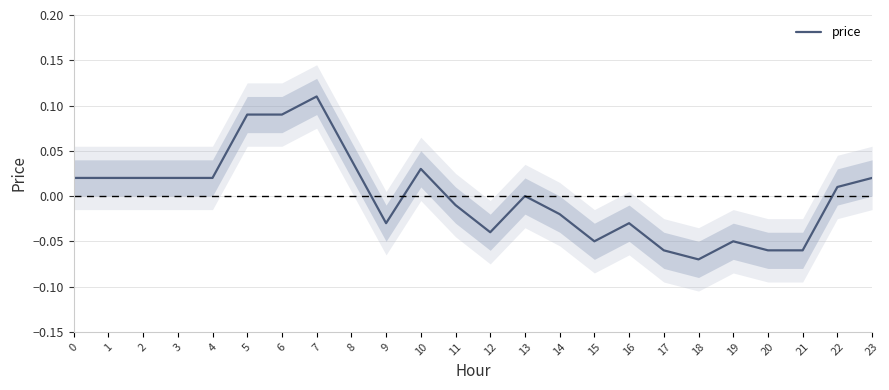

Reading left to right, list all the values displayed in this chart.

0.0	0.0	0.0	0.0	0.0	0.1	0.1	0.1	0.0	-0.0	0.0	-0.0	-0.0	0.0	-0.0	-0.1	-0.0	-0.1	-0.1	-0.1	-0.1	-0.1	0.0	0.0